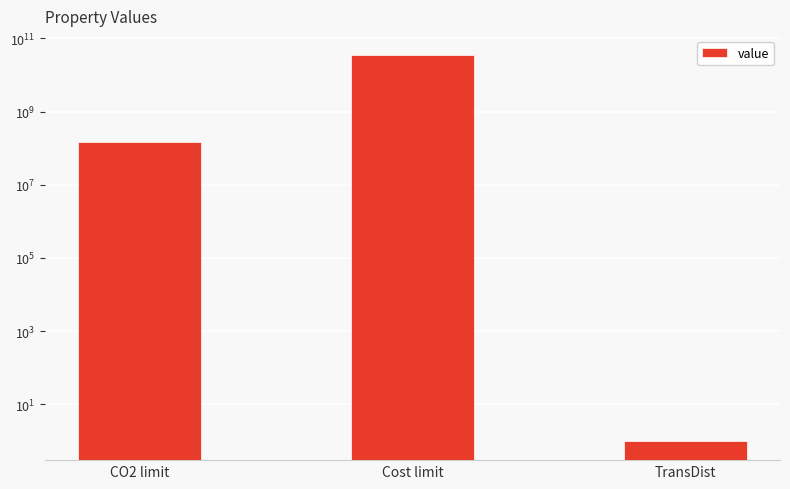

Reading left to right, what are all the values shown in this chart?

CO2 limit=150000000	Cost limit=35000000000	TransDist=1